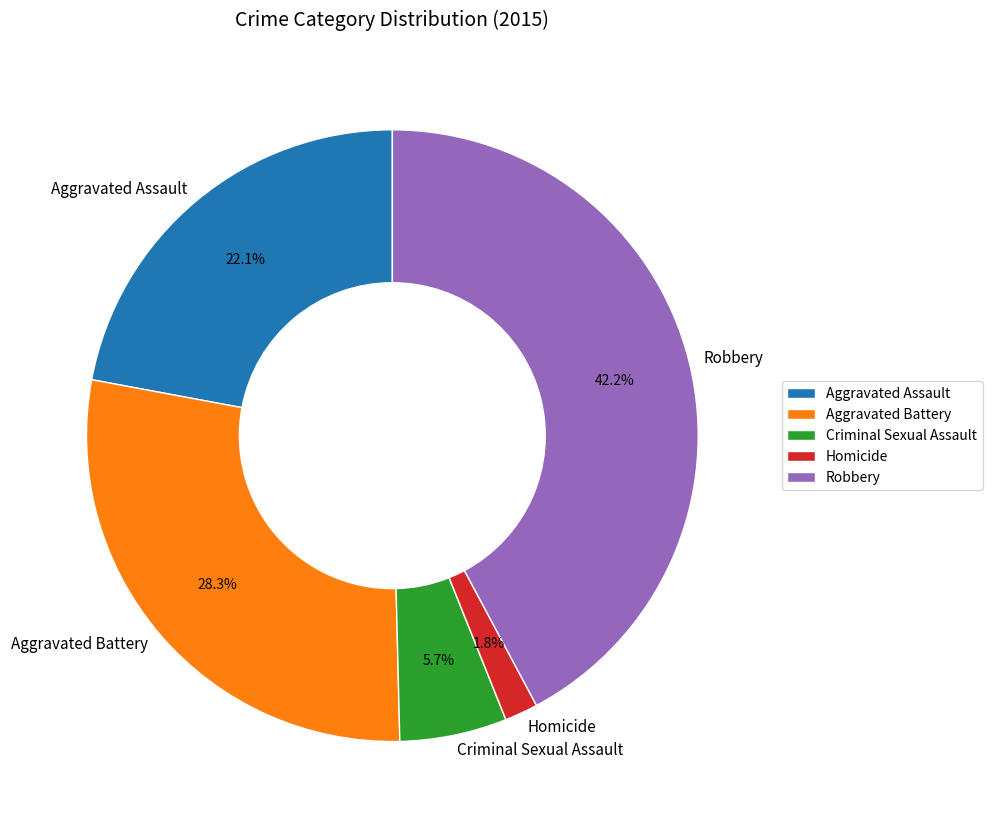

To the nearest percent, what is the difference between the largest and smallest slice percentages?

40%